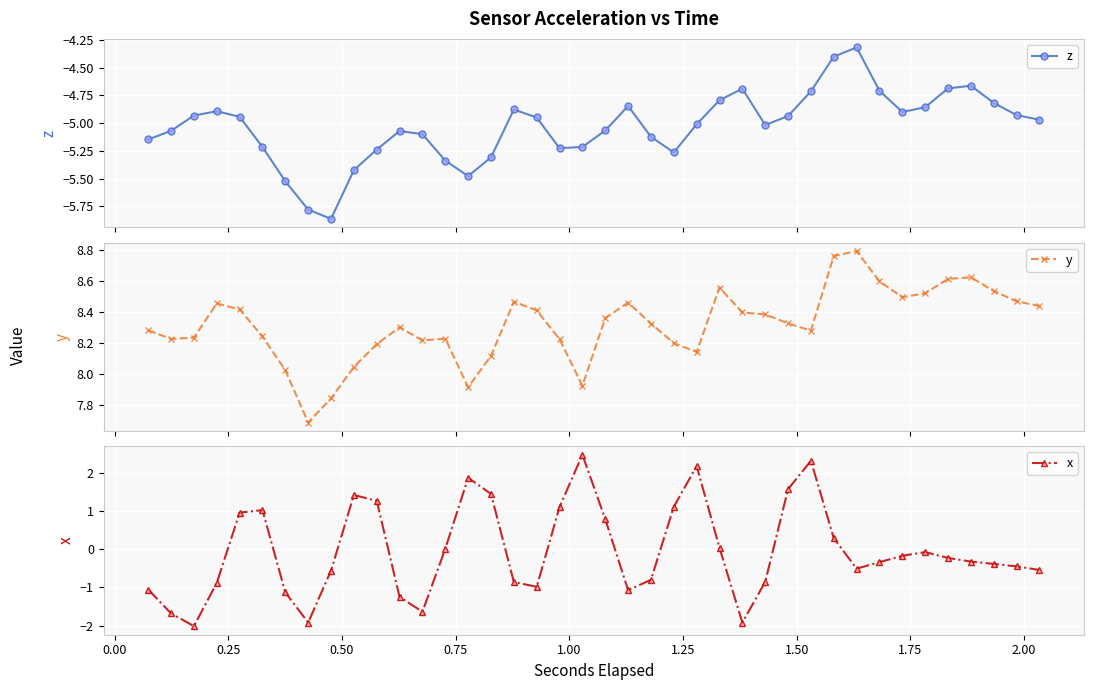

How many lines are shown in the chart?

3